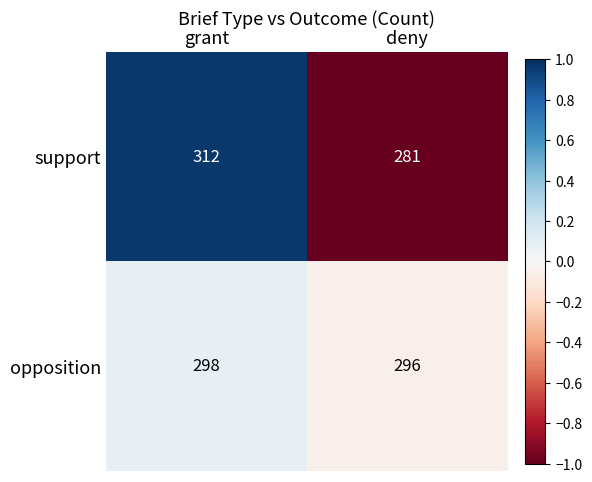

What is the approximate value of support at grant?

312